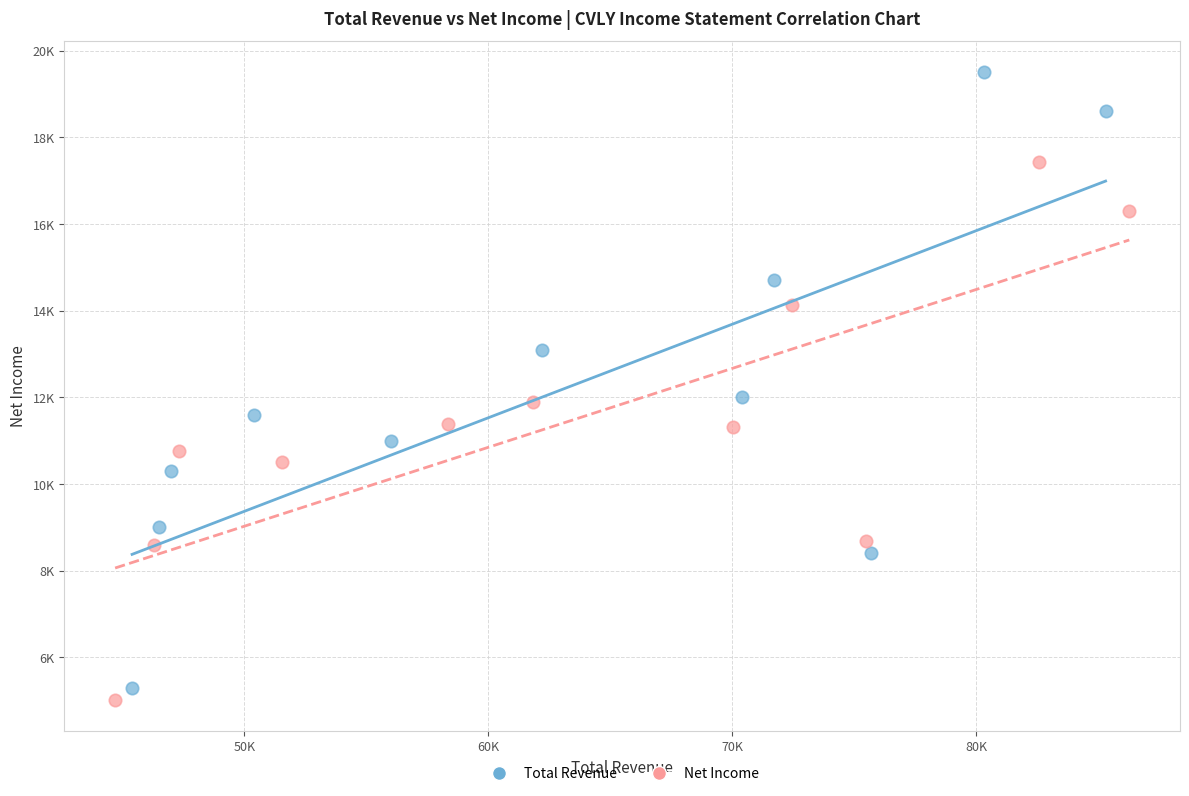

What are all the series names shown in the legend?

Total Revenue, Net Income